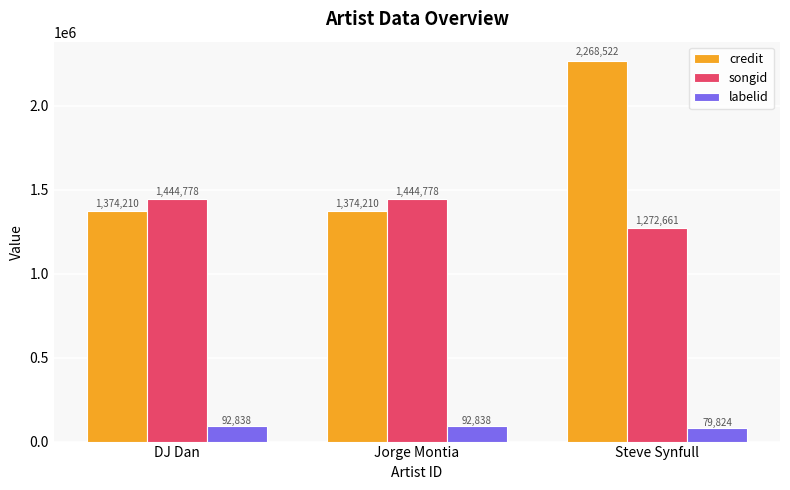

Which series has the largest total across all categories?

credit